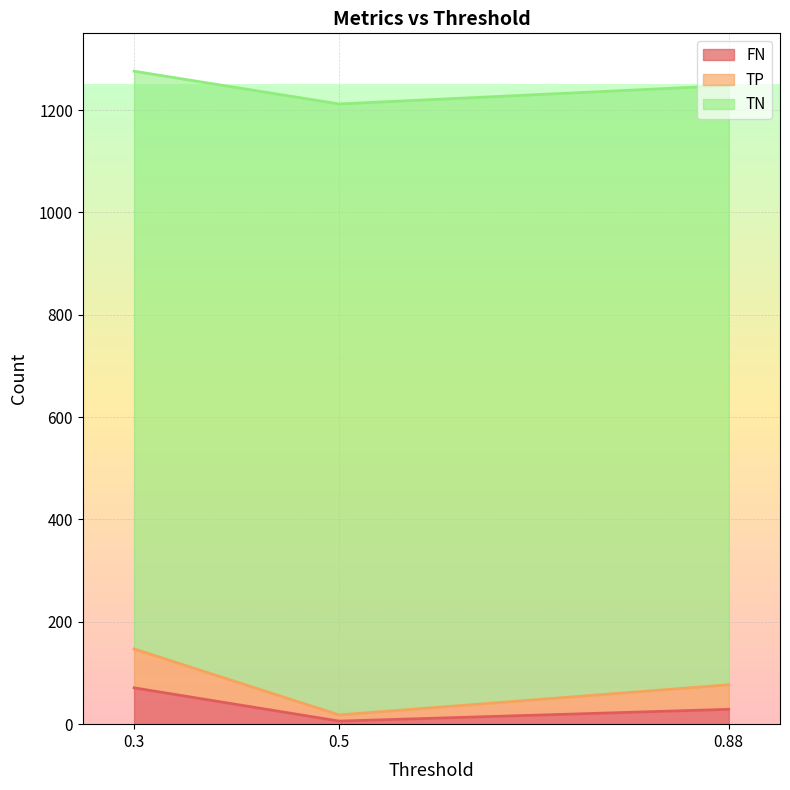

What is the highest value of the FN series?

71